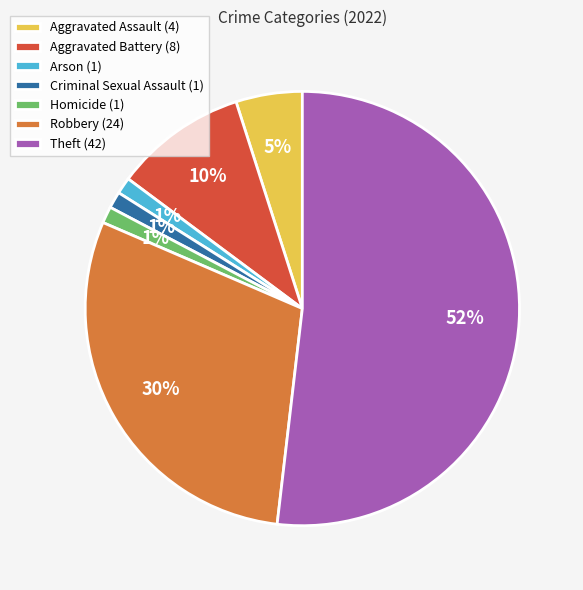

Between Theft and Homicide, which is larger?

Theft